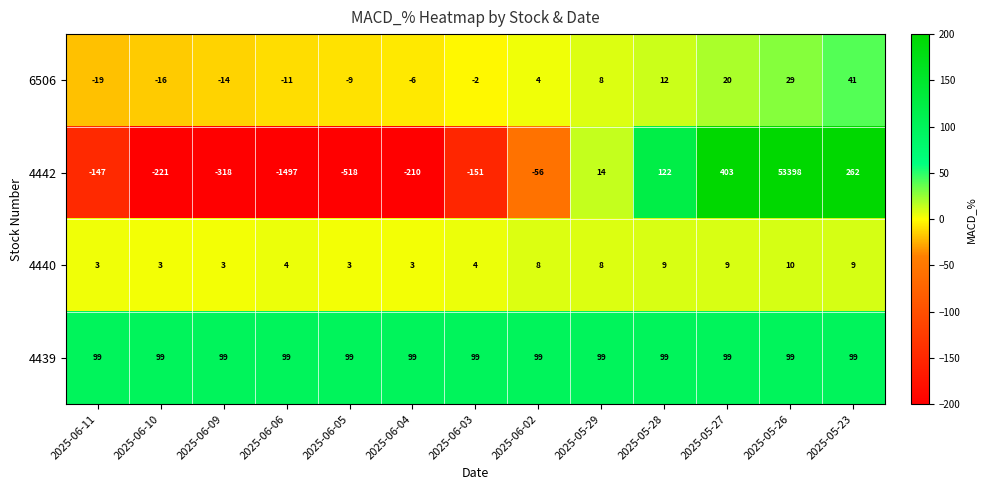

How many distinct data groups are displayed?

4